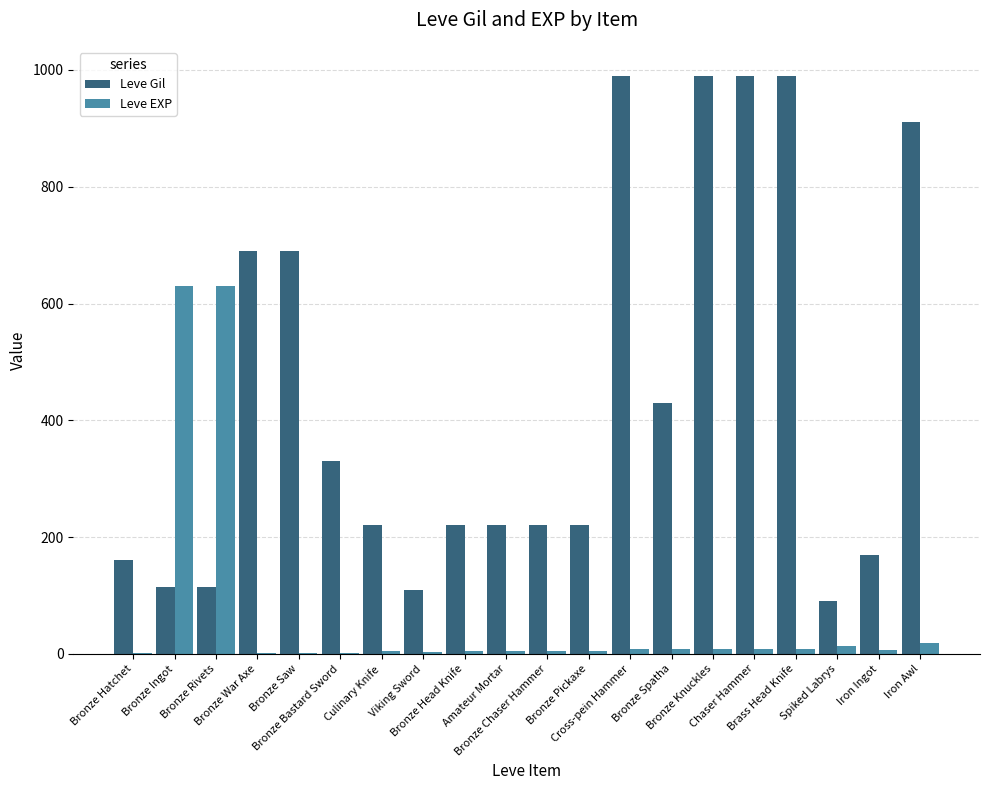

Count the number of categories in the chart.

20